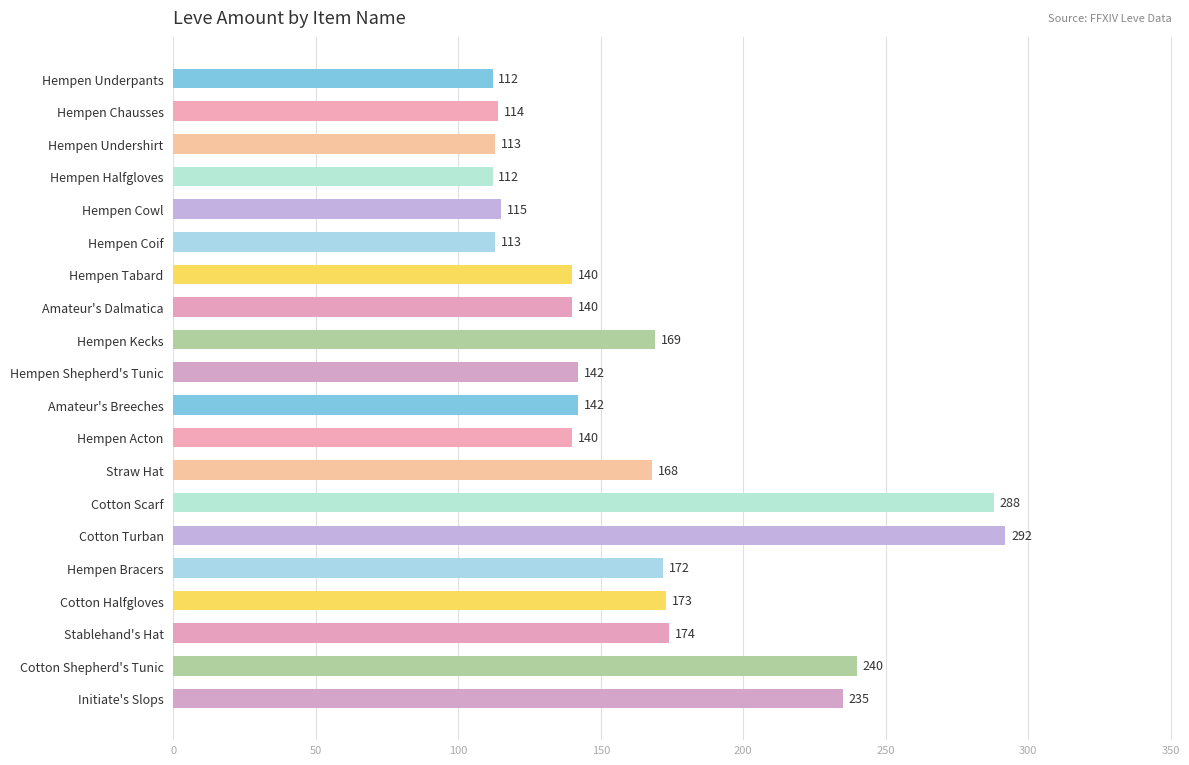

Count the number of values greater than 142.

9